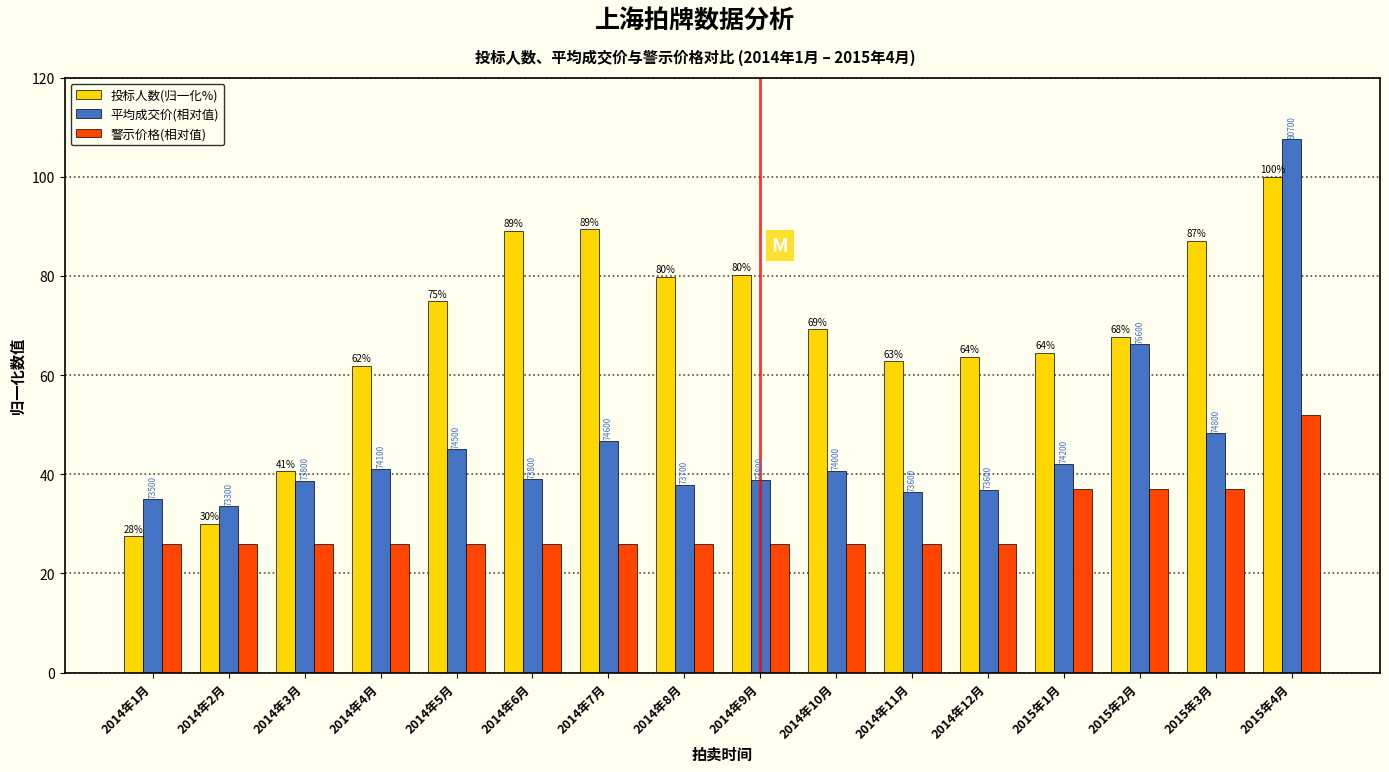

Is the value of 投标人数(归一化%) at 2015年3月 greater than the value of 警示价格(相对值) at 2015年1月?

Yes